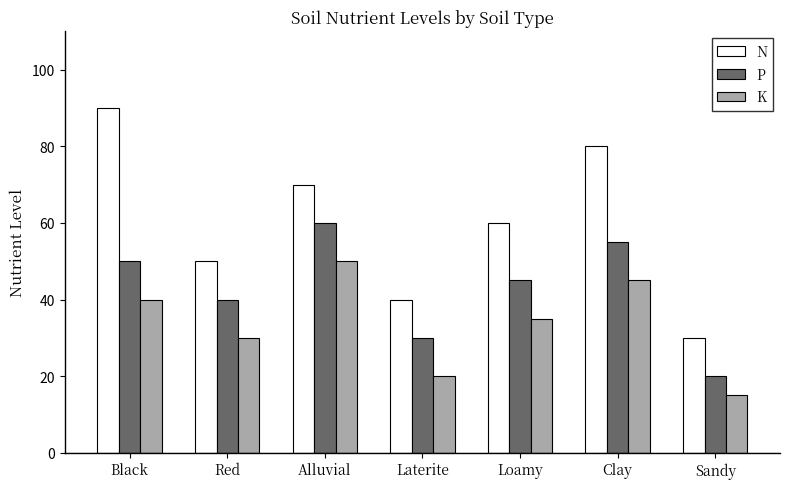

Which category has the highest value across all series?

Black